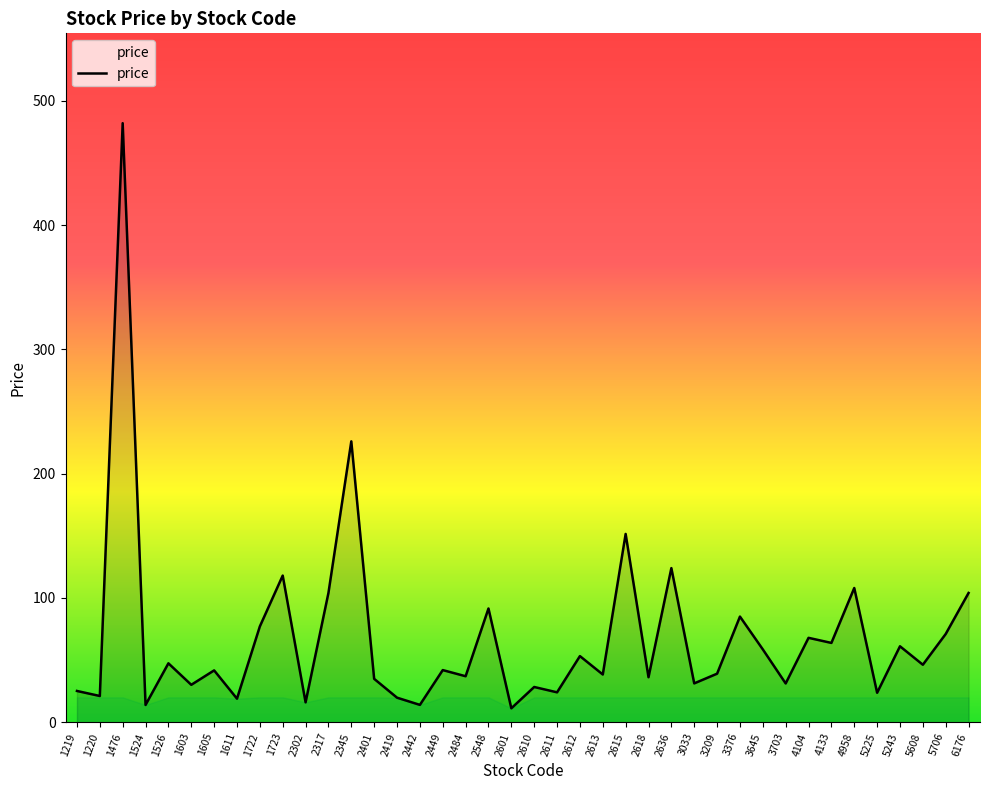

What is the difference between the values at 2612 and 5706?

17.8